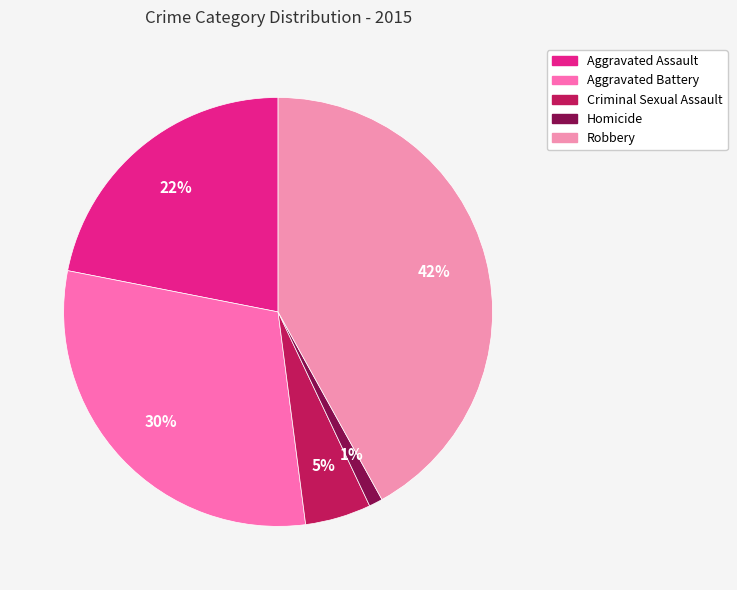

To the nearest percent, what percentage of the pie is Criminal Sexual Assault?

5%